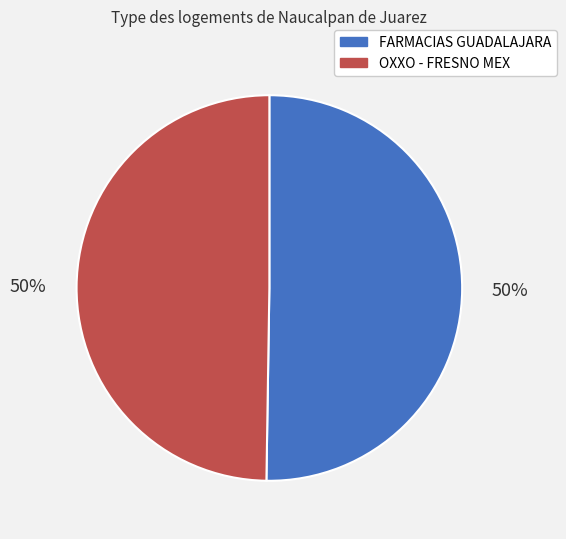

How many slices are in this pie chart?

2